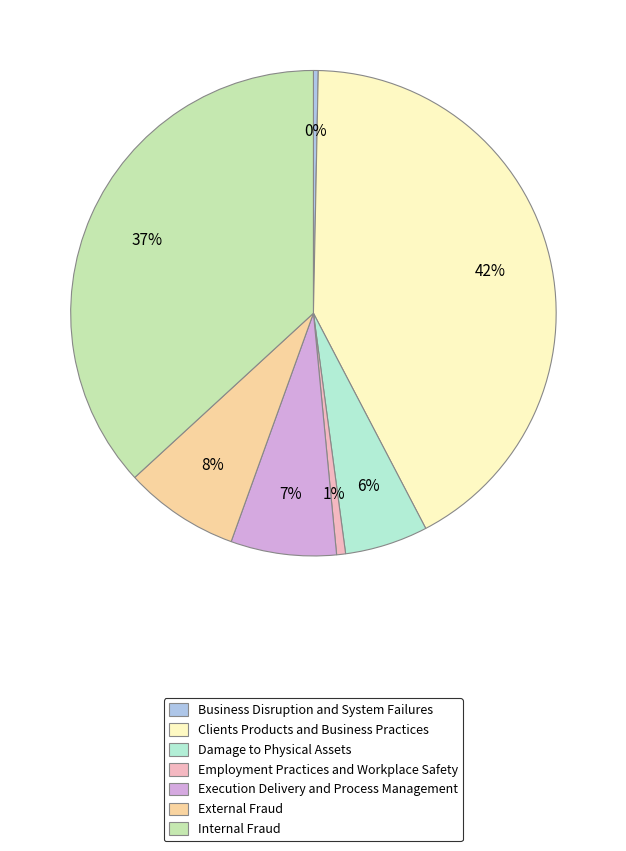

To the nearest percent, what is the difference between the largest and smallest slice percentages?

42%